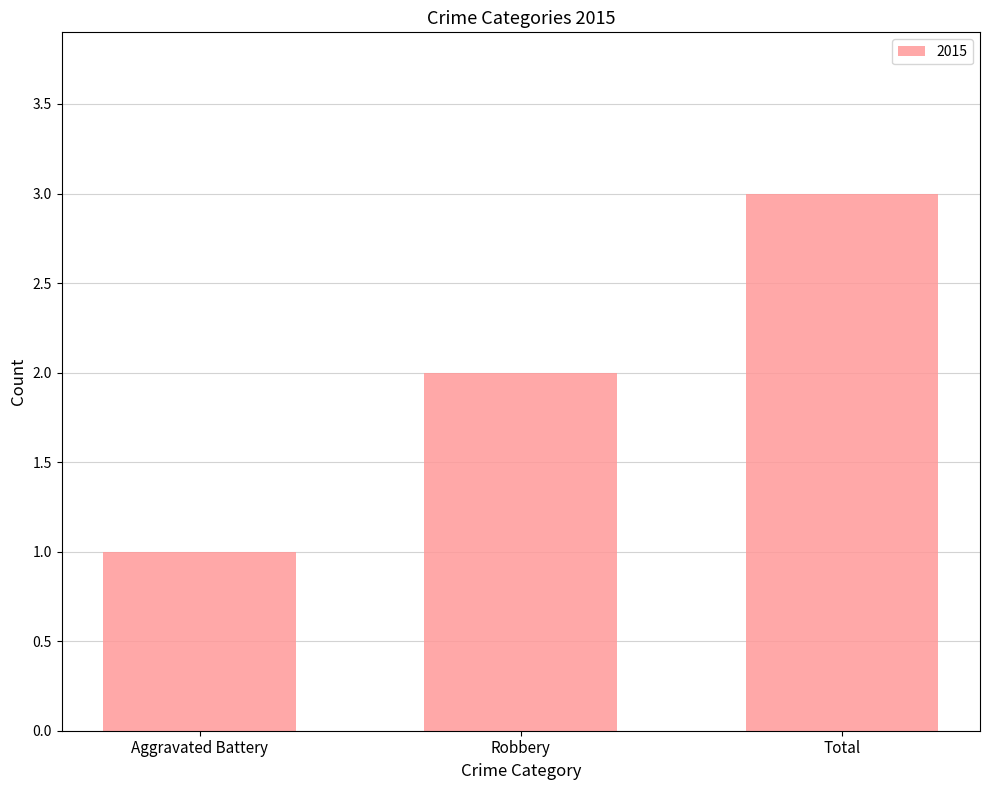

Reading left to right, extract all data points from this chart.

1	2	3